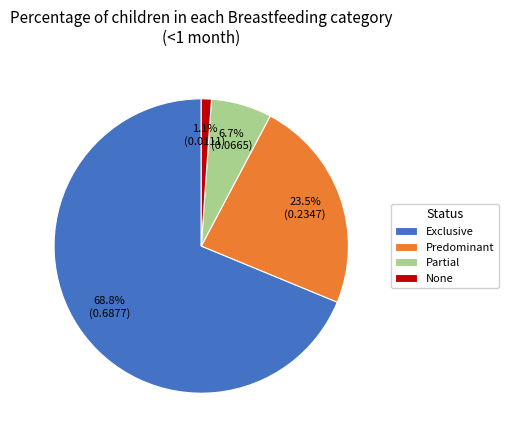

To the nearest percent, what is the combined percentage of None and Predominant?

25%